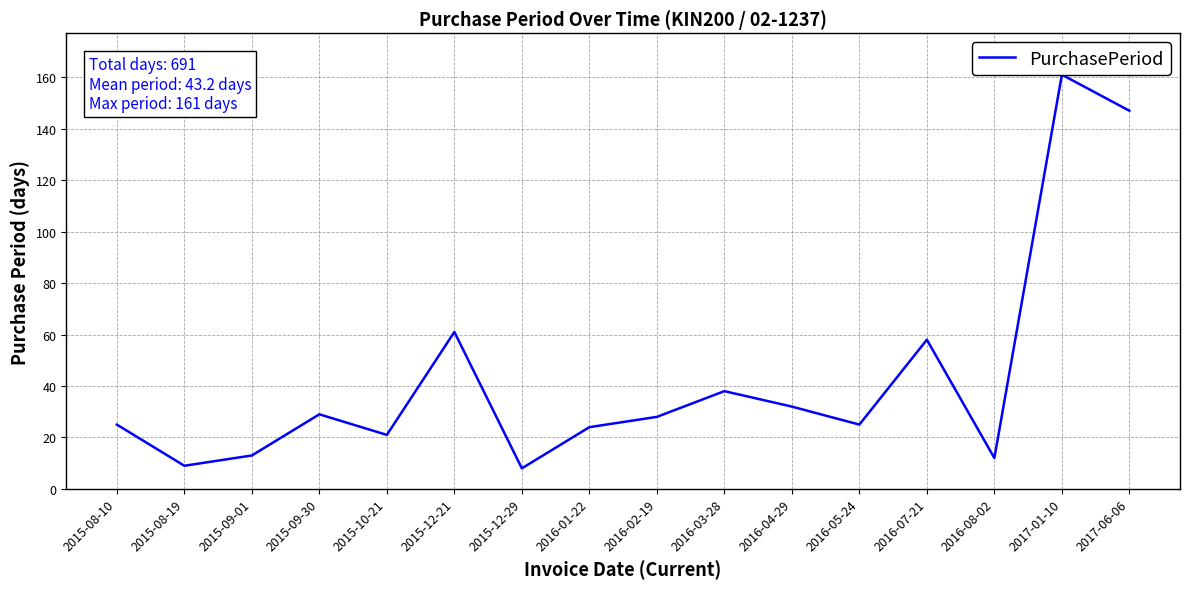

What is the sum of all values?

691